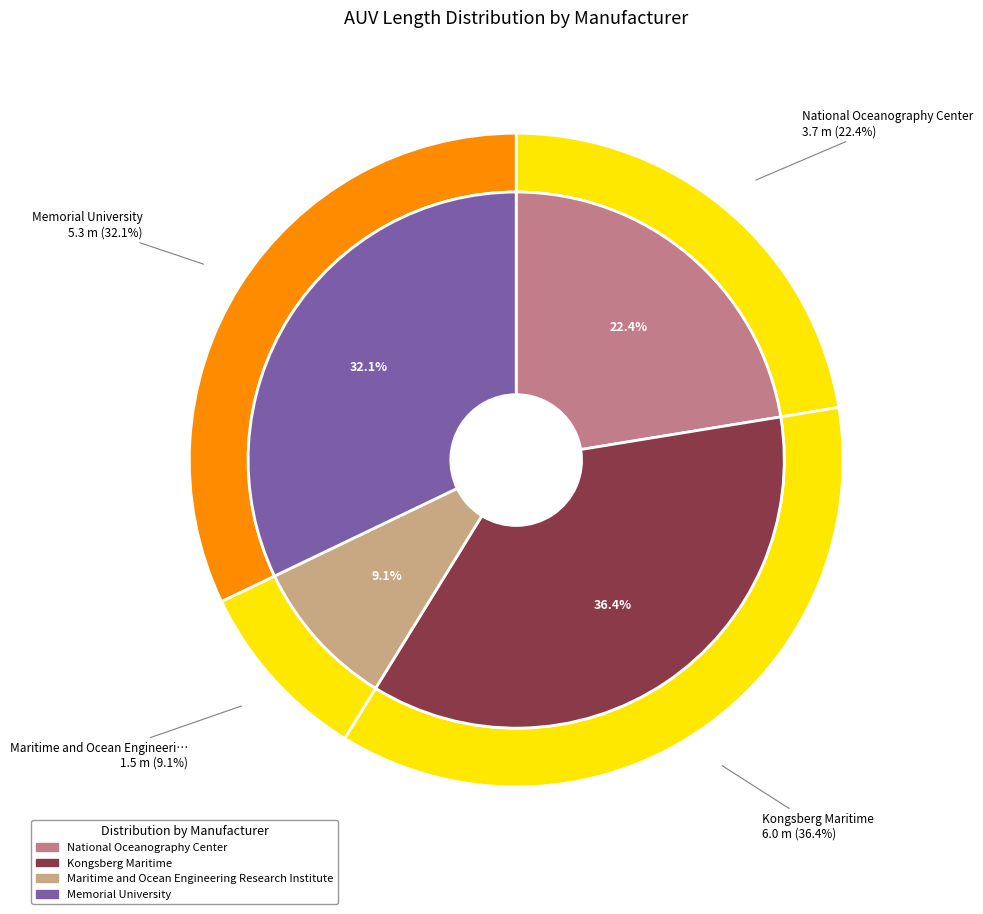

What is the largest slice in the pie chart?

Kongsberg Maritime